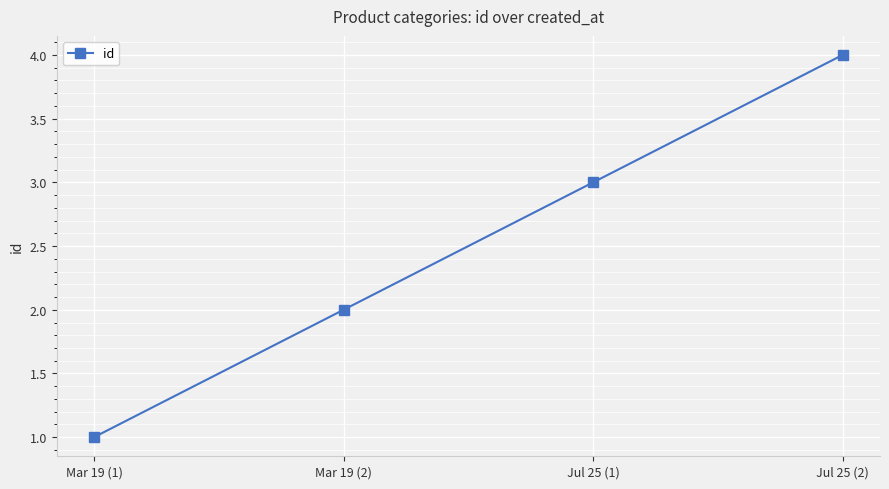

What is the label of the 4th point from the right?

Mar 19 (1)